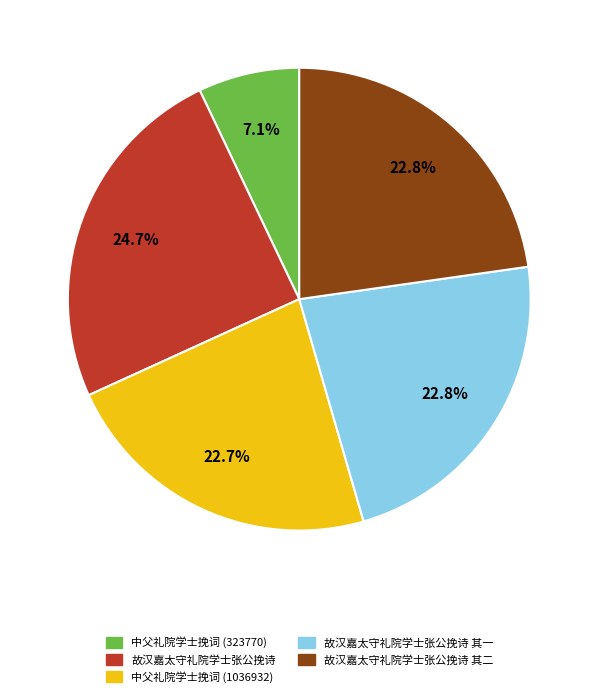

Is the sum of 故汉嘉太守礼院学士张公挽诗 其一 and 故汉嘉太守礼院学士张公挽诗 greater than half?

No